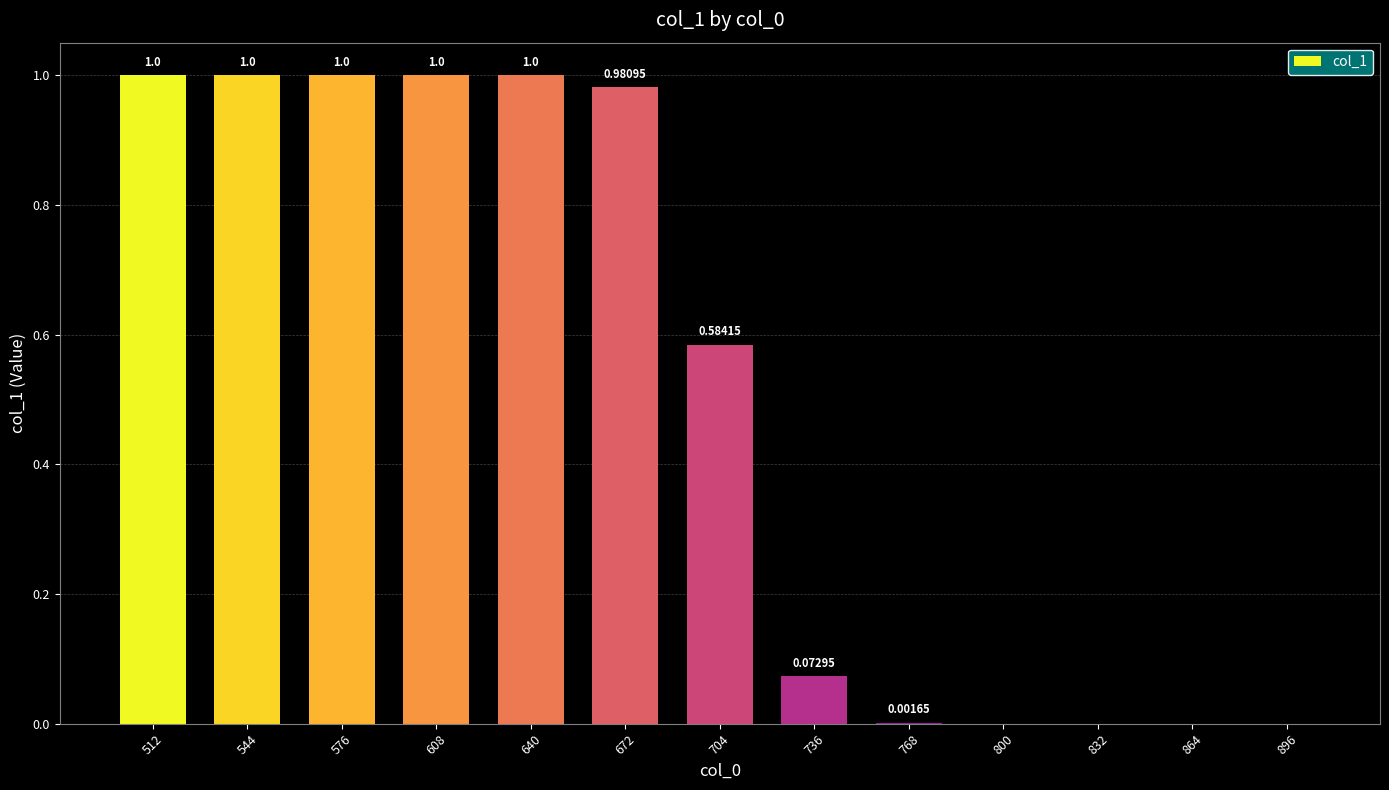

What is the approximate value at 576?

1.0